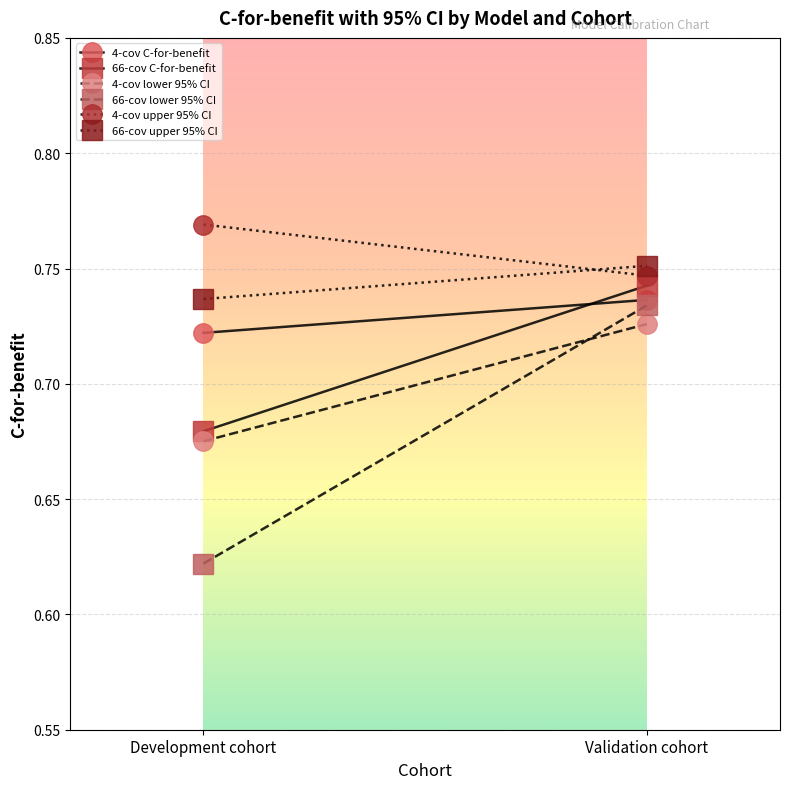

At which category is the sum across all series the highest?

Validation cohort